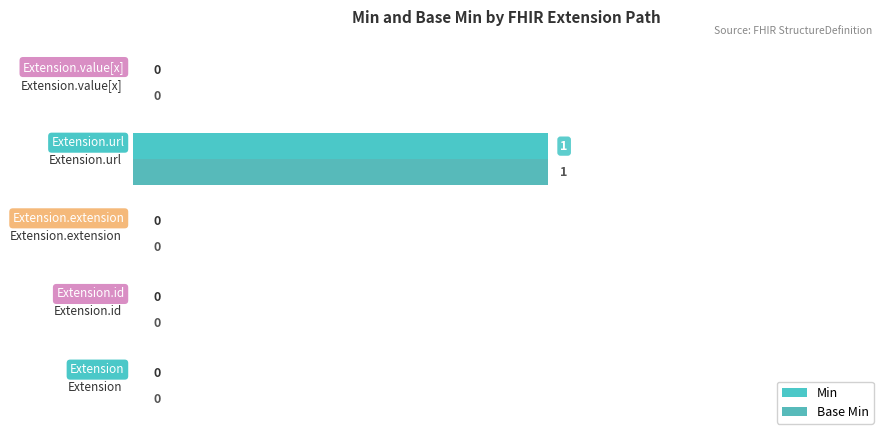

The Base Min series shows 1 at Extension.url. True or false?

True